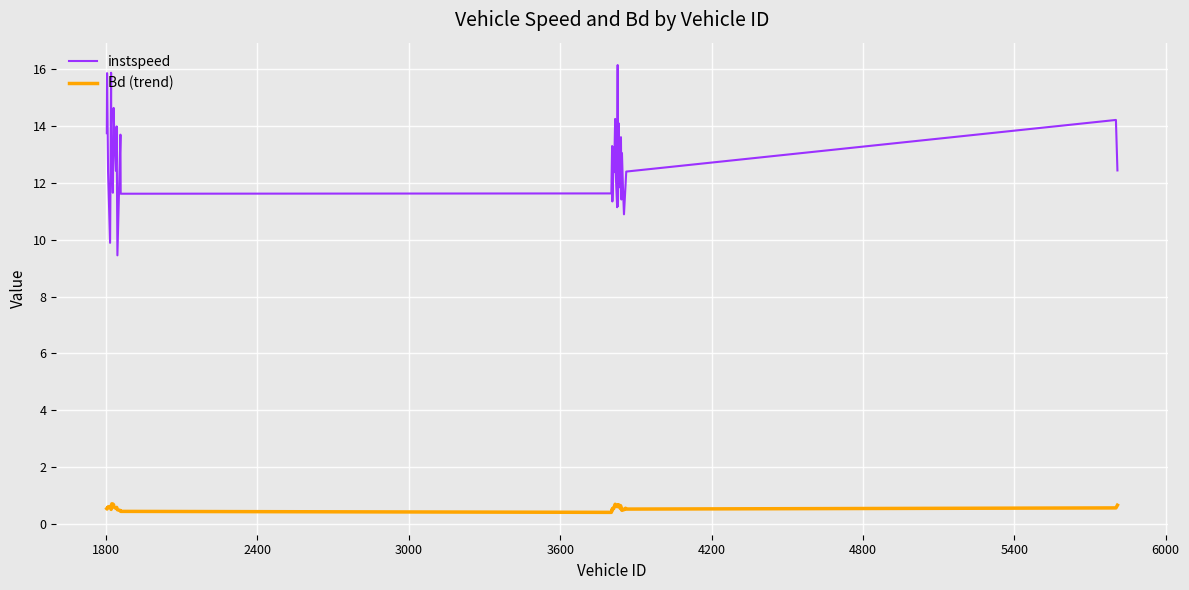

In instspeed, how many points are lower than both neighbors (excluding endpoints)?

13